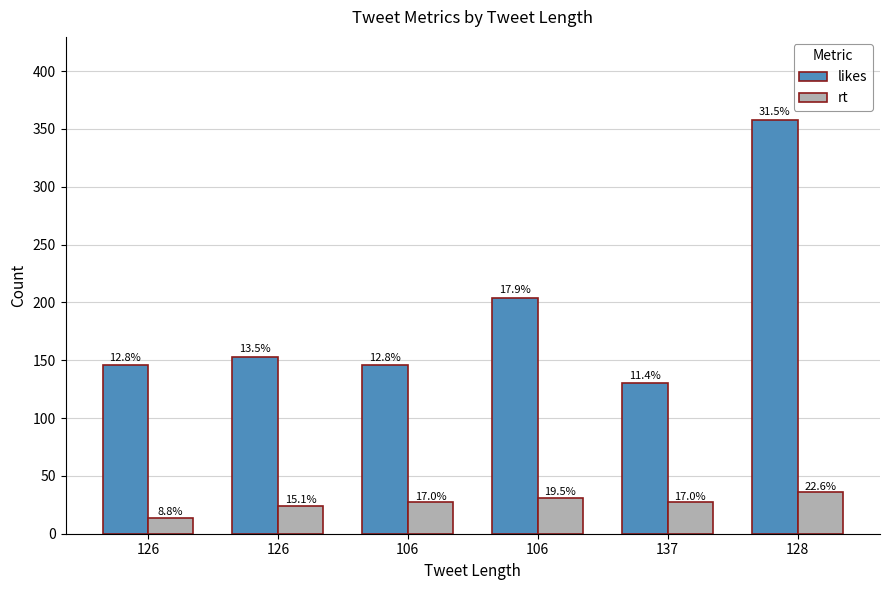

What is the label of the 2nd bar from the right?

137